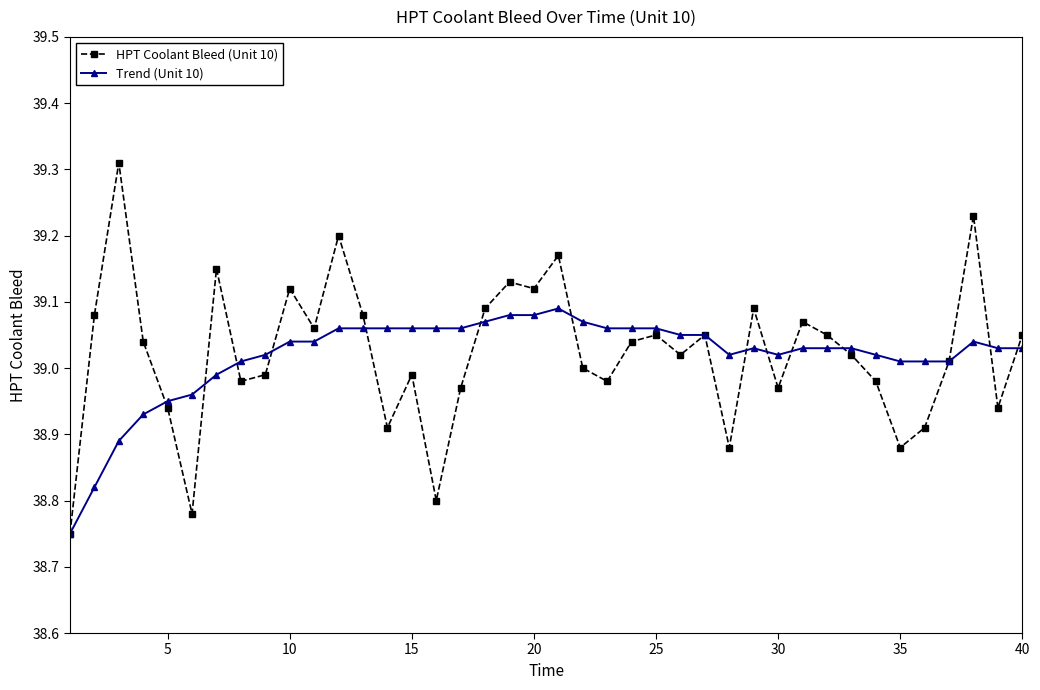

At how many categories does at least one series exceed 38?

40